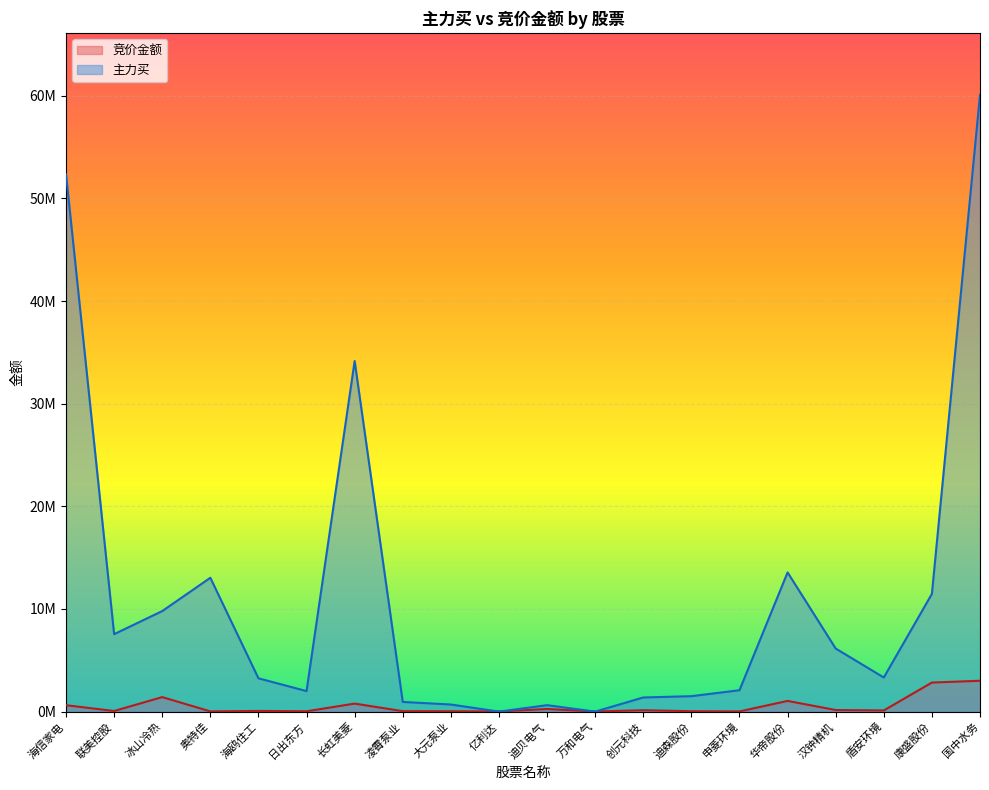

How many values in the 主力买 series are below 3324544?

10